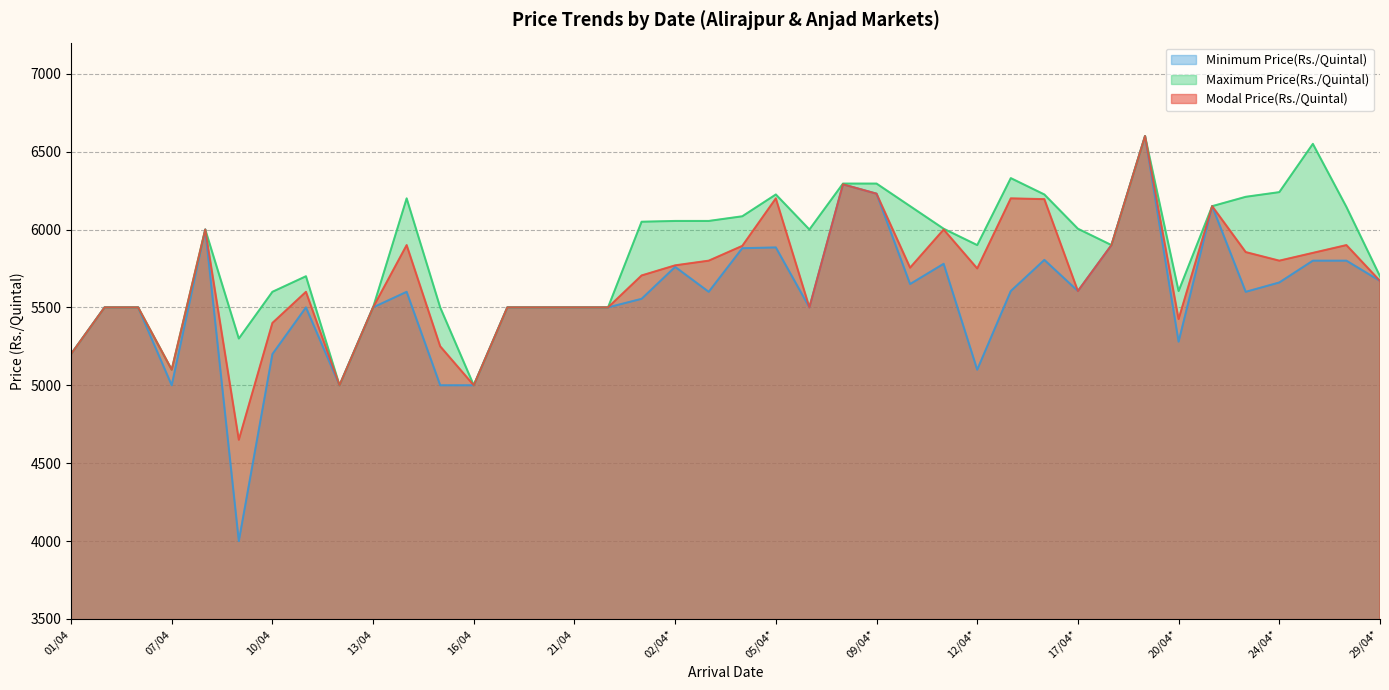

How many lines are shown in the chart?

3